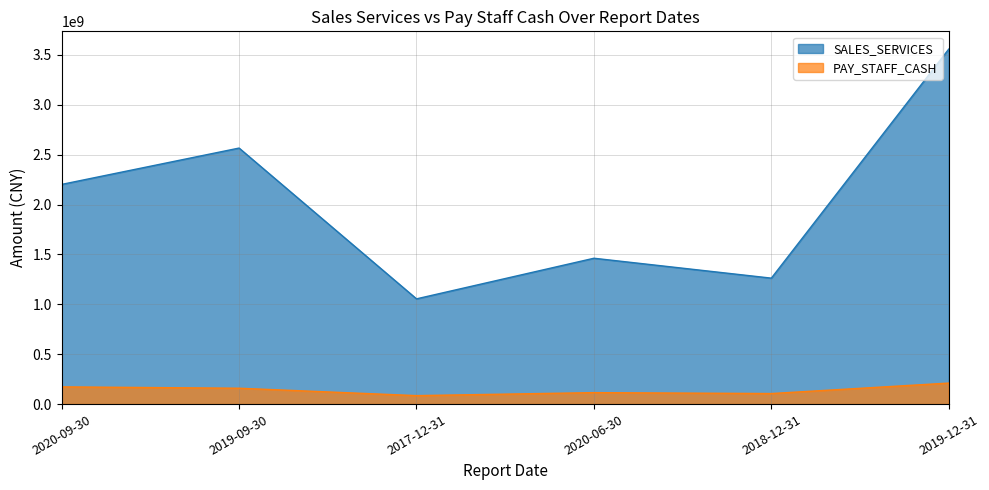

Which series has the largest total across all categories?

SALES_SERVICES